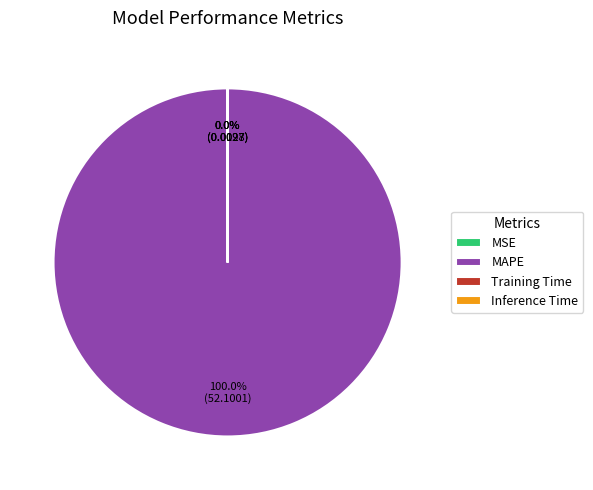

Does MAPE represent more than half of the total?

Yes